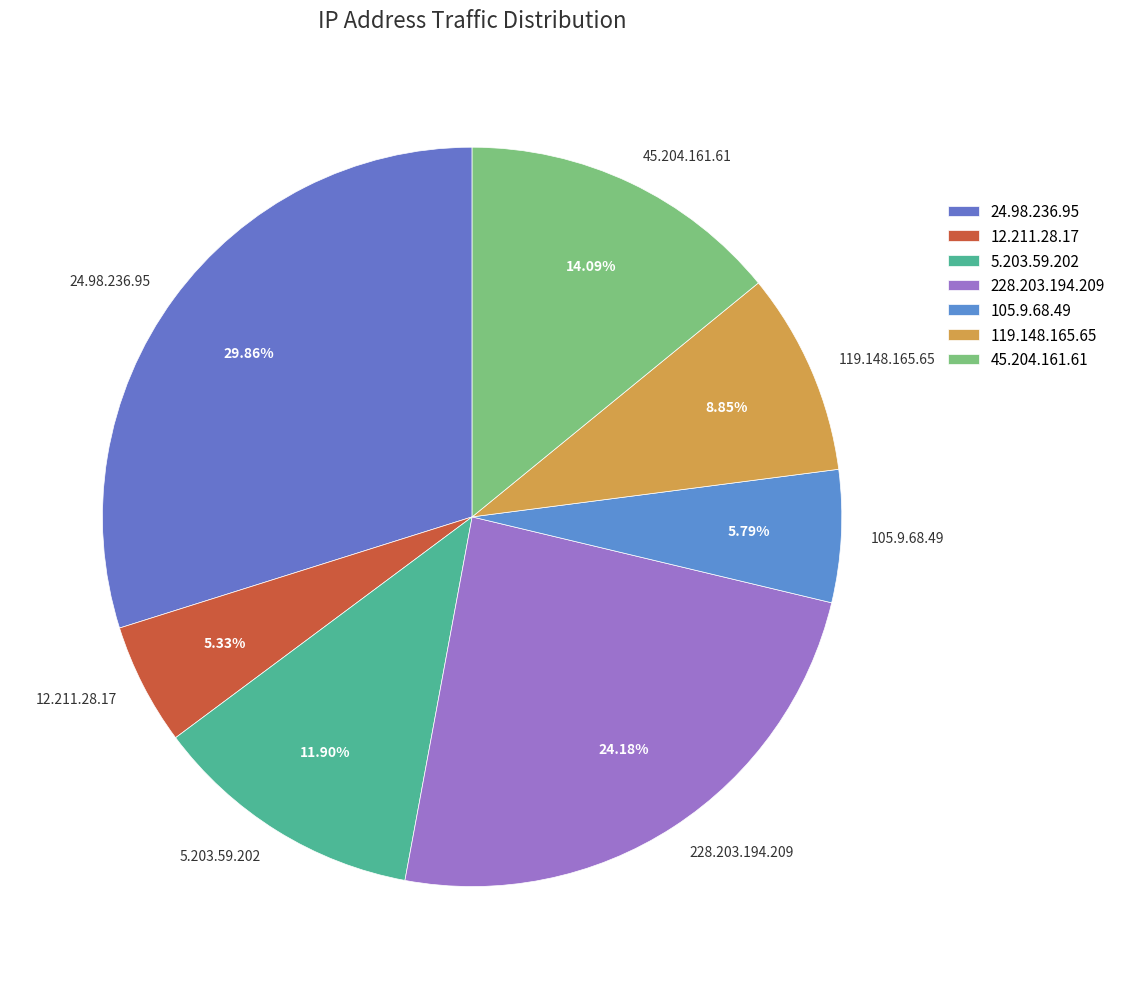

True or false: 5.203.59.202 accounts for 7% of the total.

False